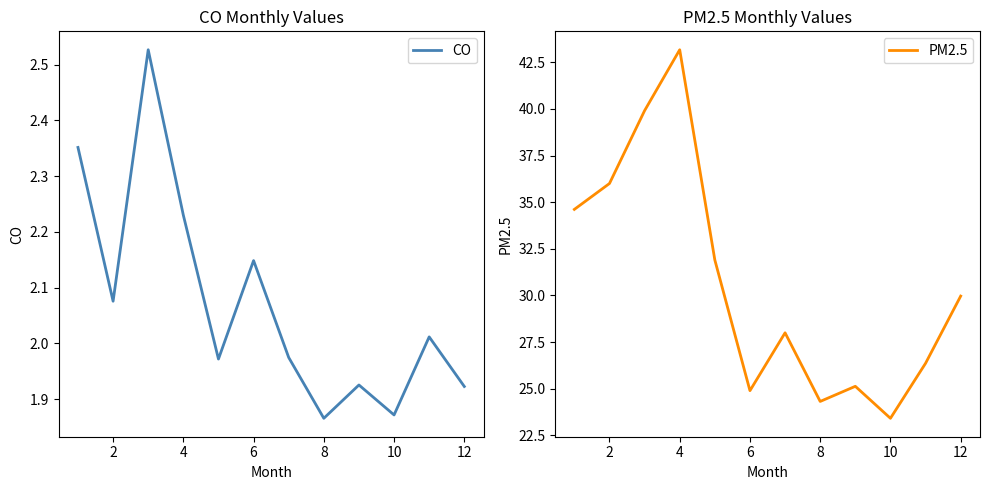

The PM2.5 series shows 9.3 at 2. True or false?

False